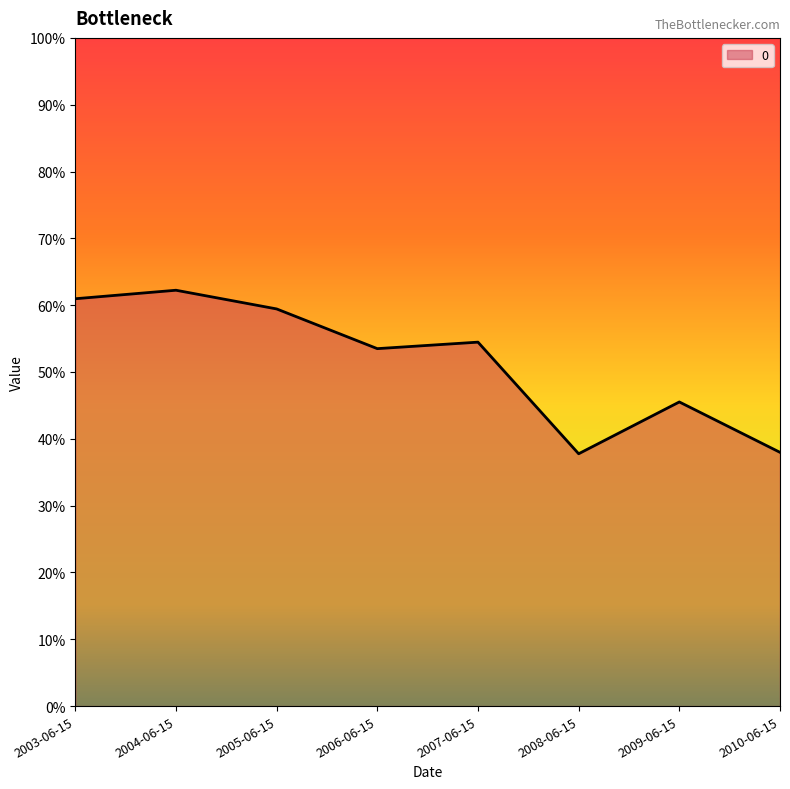

Reading left to right, transcribe all the data shown in this chart.

2003-06-15=0.6	2004-06-15=0.6	2005-06-15=0.6	2006-06-15=0.5	2007-06-15=0.5	2008-06-15=0.4	2009-06-15=0.5	2010-06-15=0.4